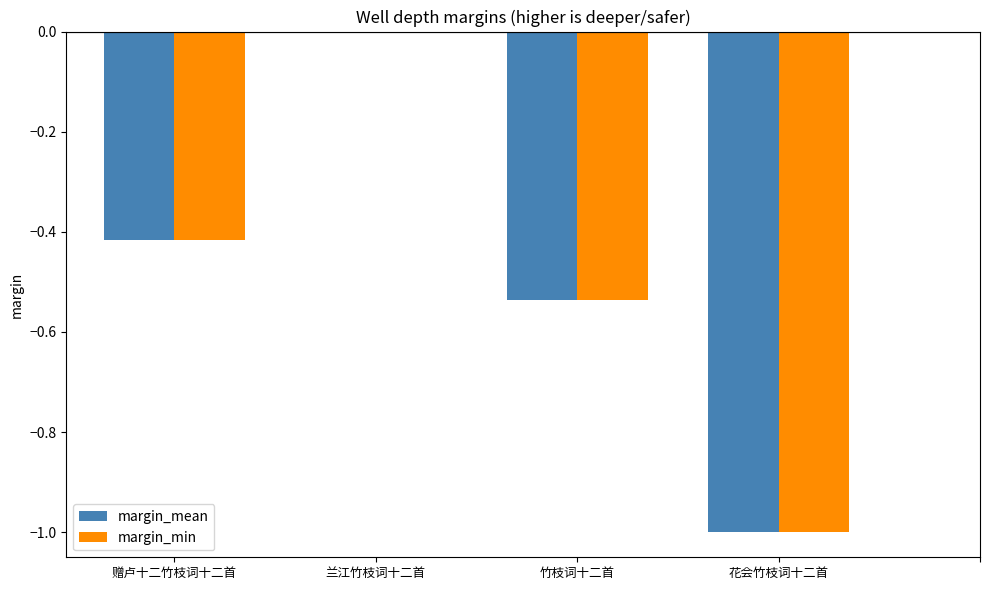

What is the total value across all series at 竹枝词十二首?

-1.1